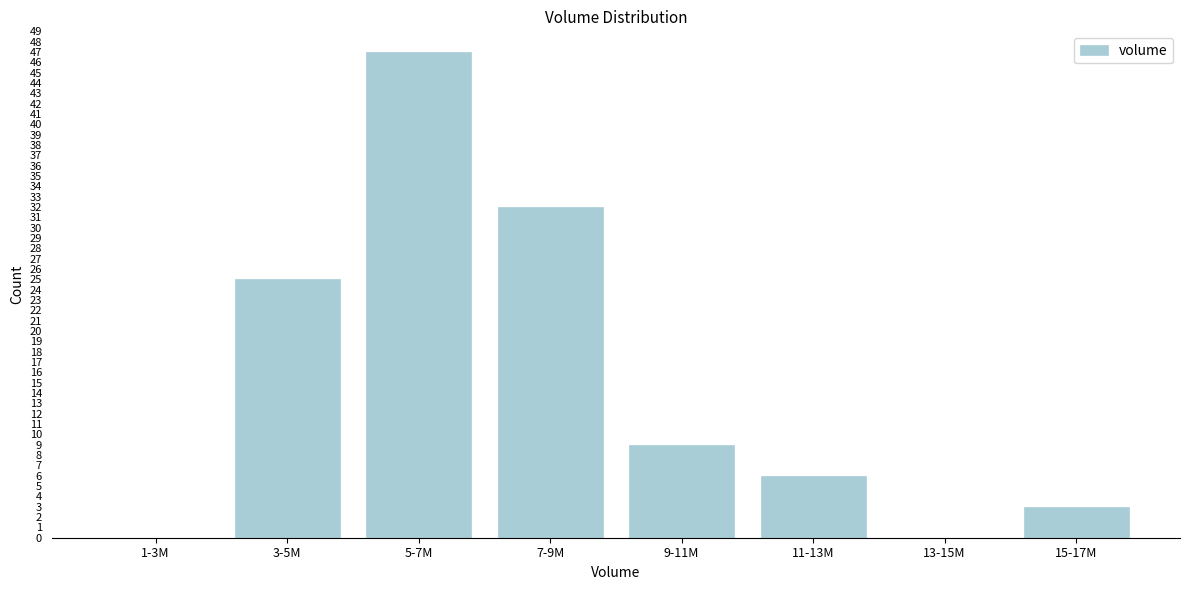

Reading right to left, list all the values displayed in this chart.

15-17M=3	13-15M=0	11-13M=6	9-11M=9	7-9M=32	5-7M=47	3-5M=25	1-3M=0